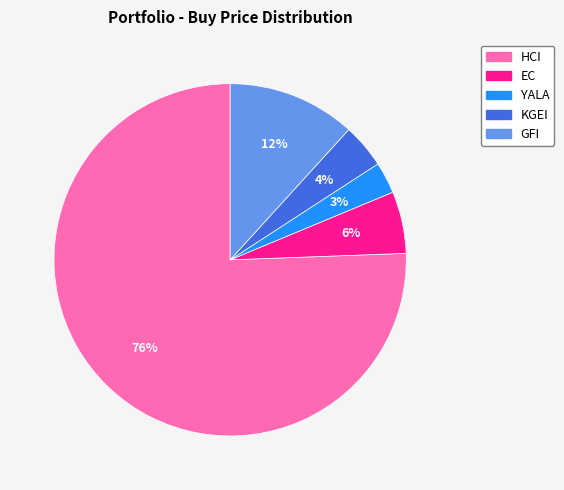

To the nearest percent, what is the average slice percentage?

20%